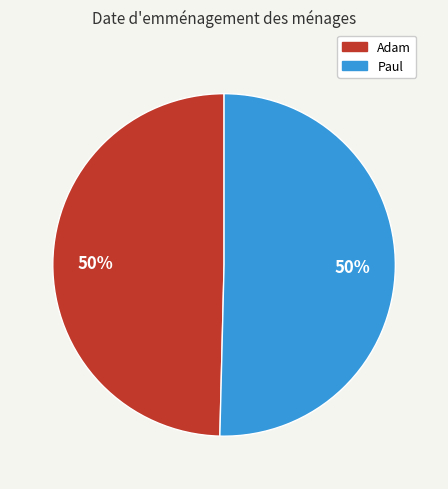

Approximately how many times larger is the value at Paul compared to Adam?

1.0